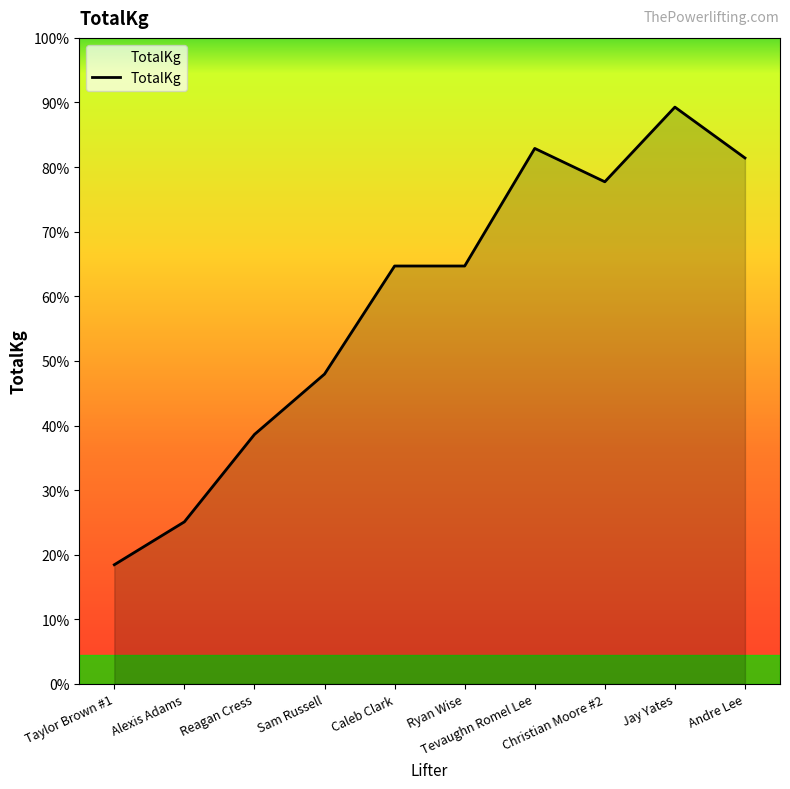

Is this an area chart (filled region under the line)?

Yes